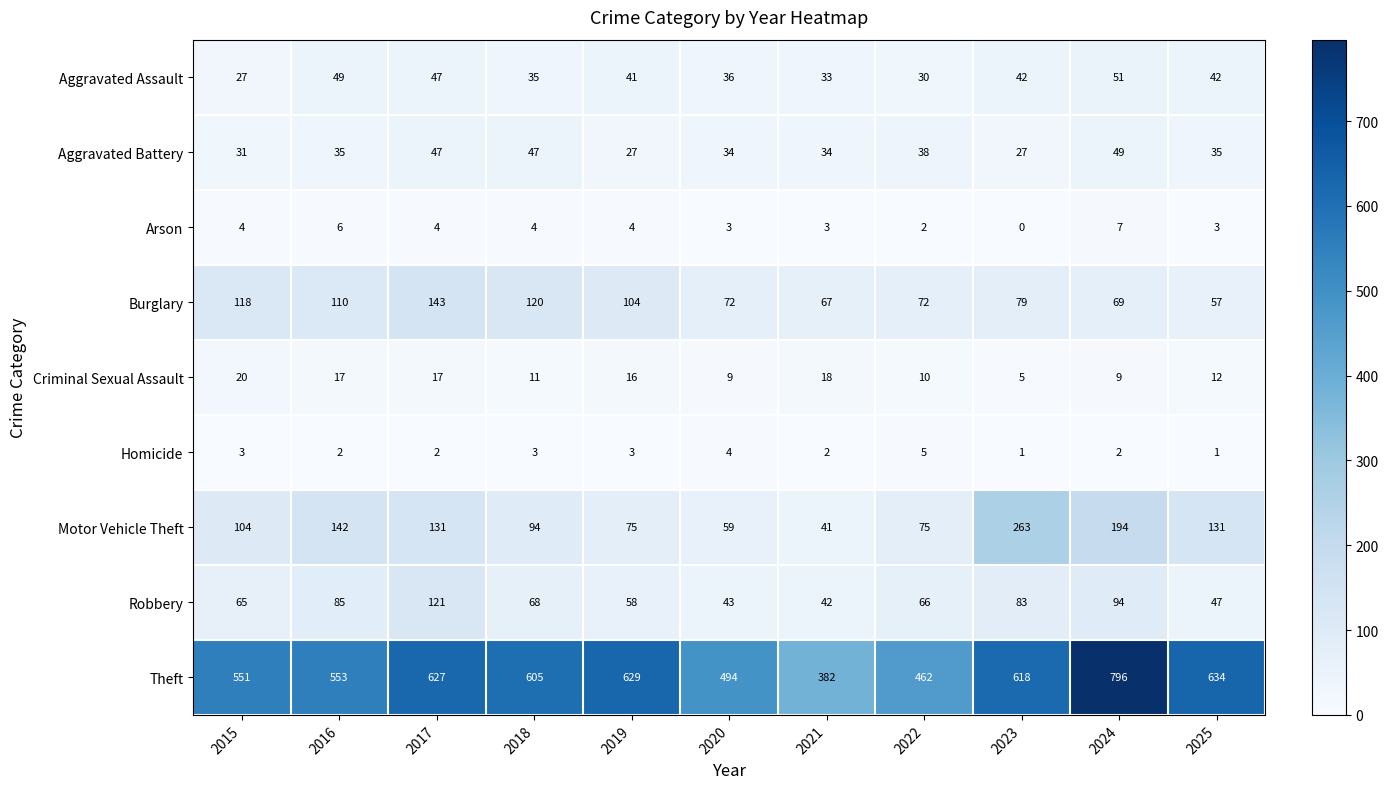

How many values in the Aggravated Battery series are below 35?

5